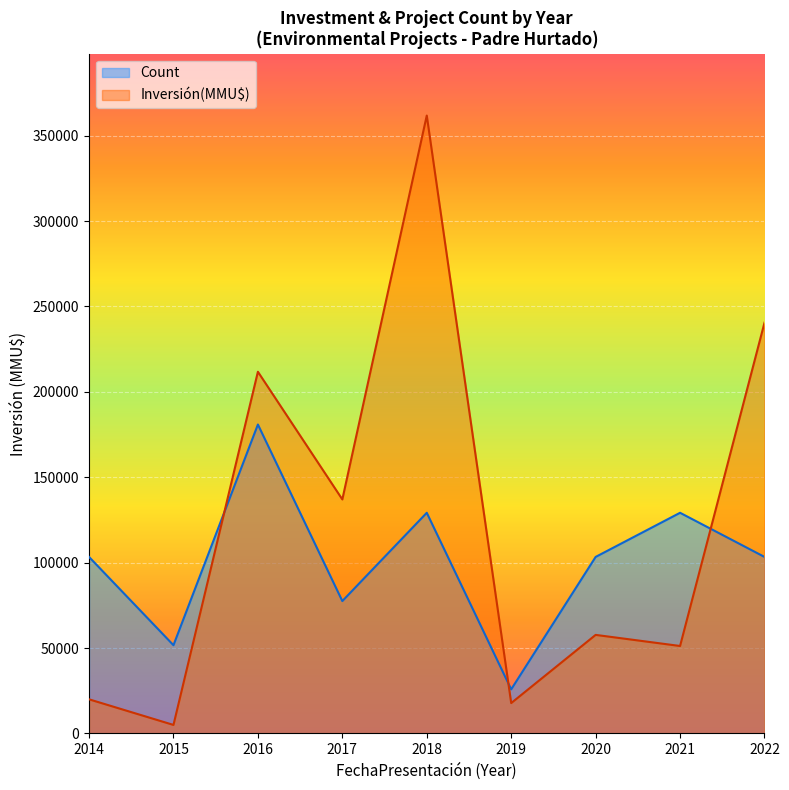

Which series has the largest total across all categories?

Inversión(MMU$)